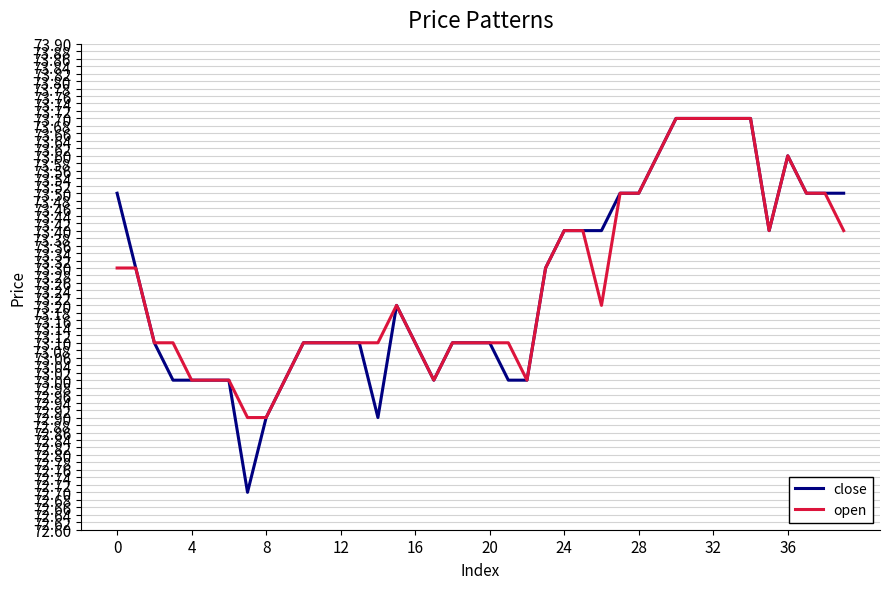

What is the maximum value for close?

73.7